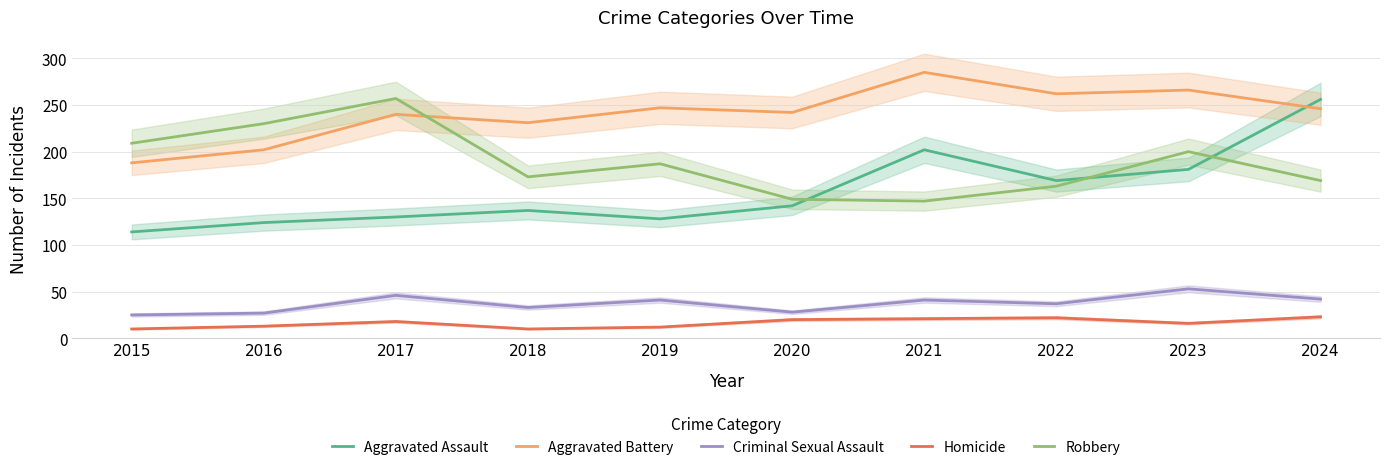

Reading right to left, list all the values displayed in this chart.

Aggravated Assault: 256	181	169	202	142	128	137	130	124	114
Aggravated Battery: 246	266	262	285	242	247	231	240	202	188
Criminal Sexual Assault: 42	53	37	41	28	41	33	46	27	25
Homicide: 23	16	22	21	20	12	10	18	13	10
Robbery: 169	200	163	147	149	187	173	257	230	209